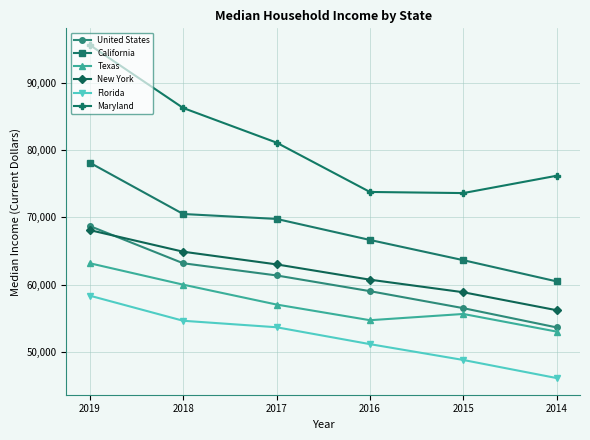

Does the chart have visible grid lines?

Yes